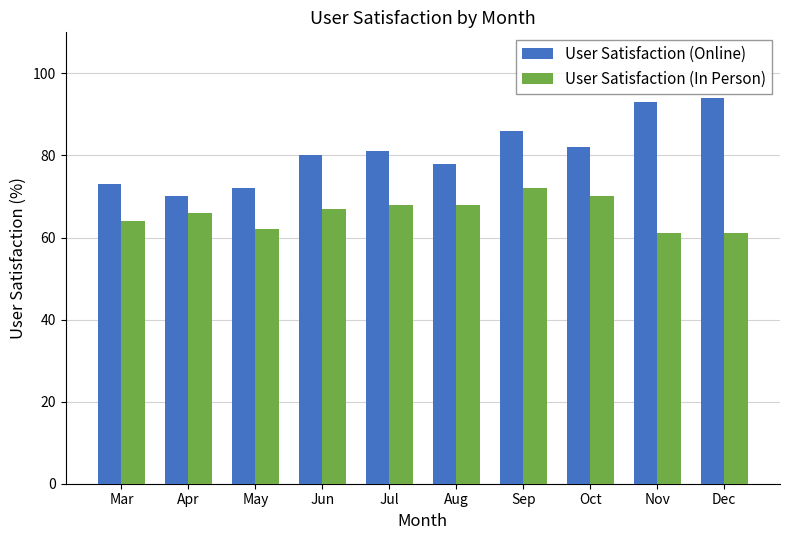

What is the maximum value shown in the chart?

94